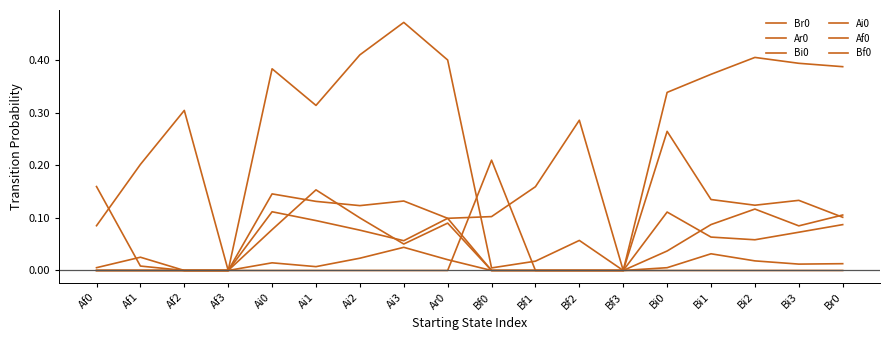

What is the highest value of the Br0 series?

0.5